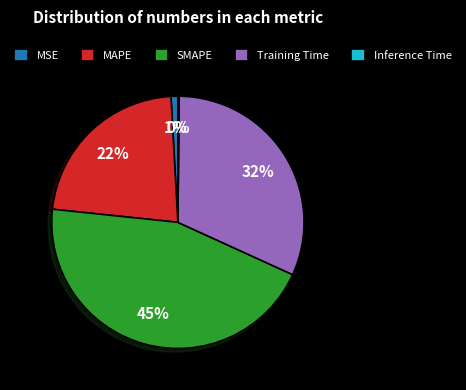

Which slice is the largest?

SMAPE